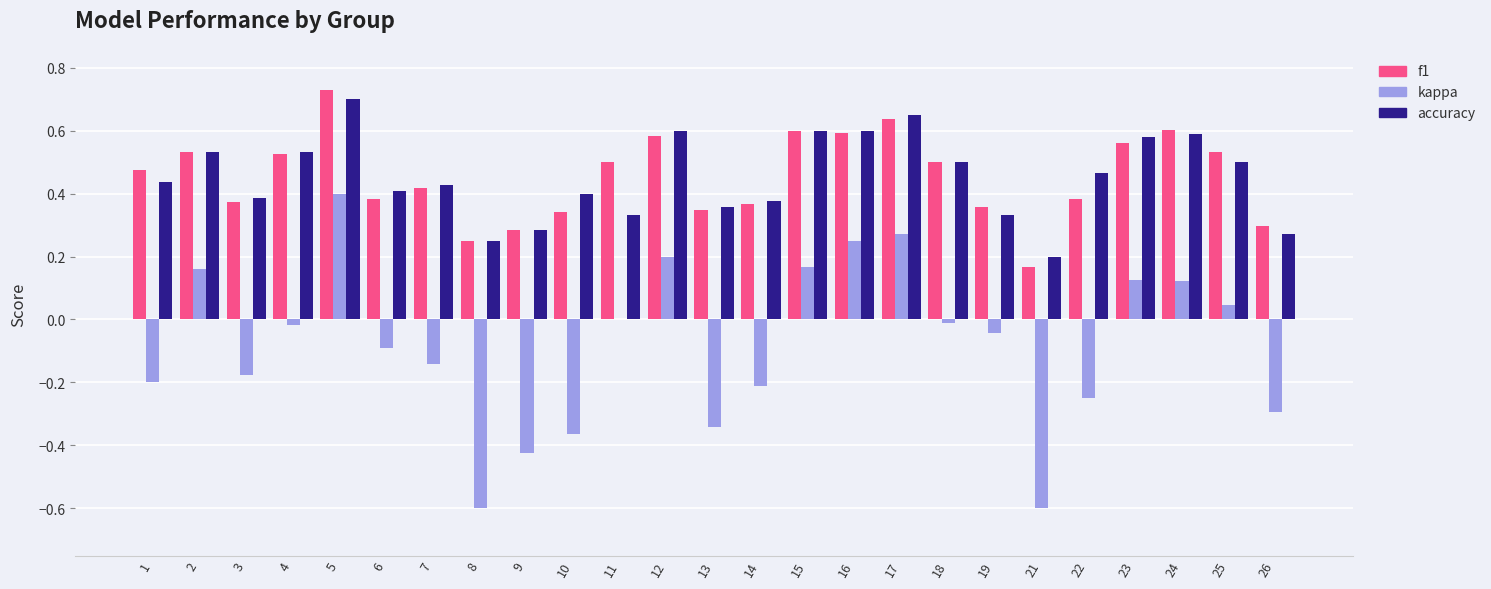

Is the value of kappa at 3 greater than the value of accuracy at 25?

No